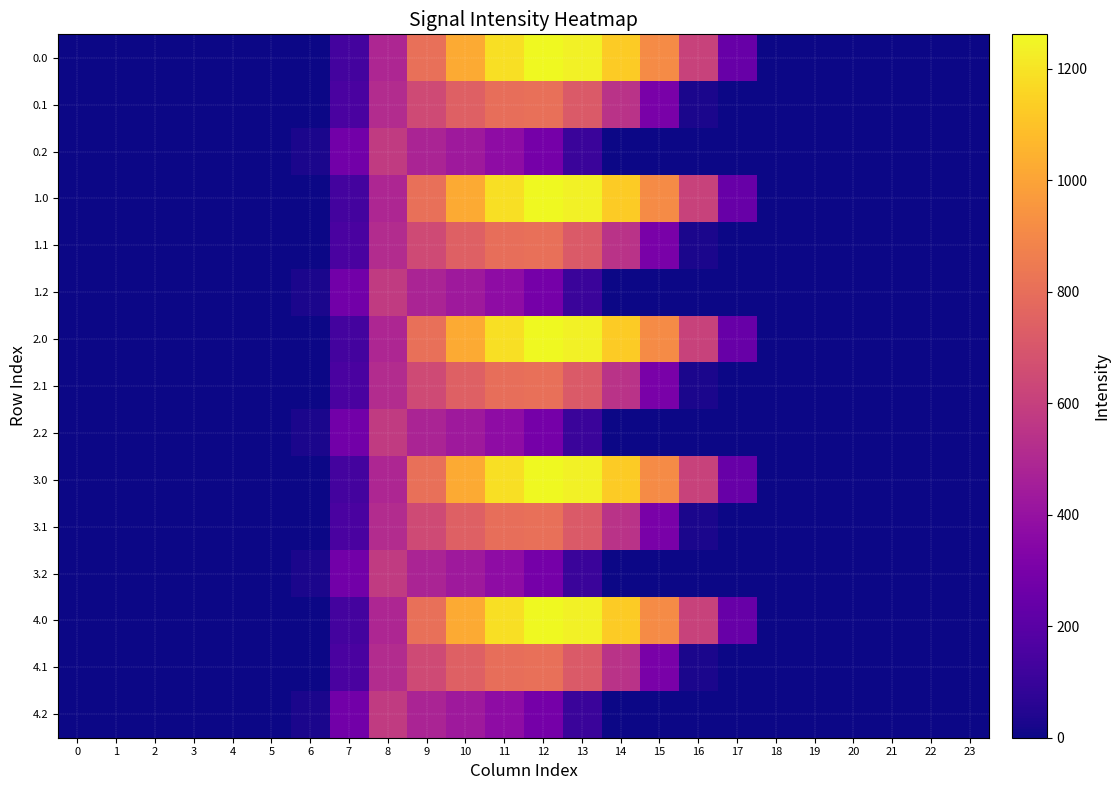

Which label corresponds to the largest value in the chart?

12